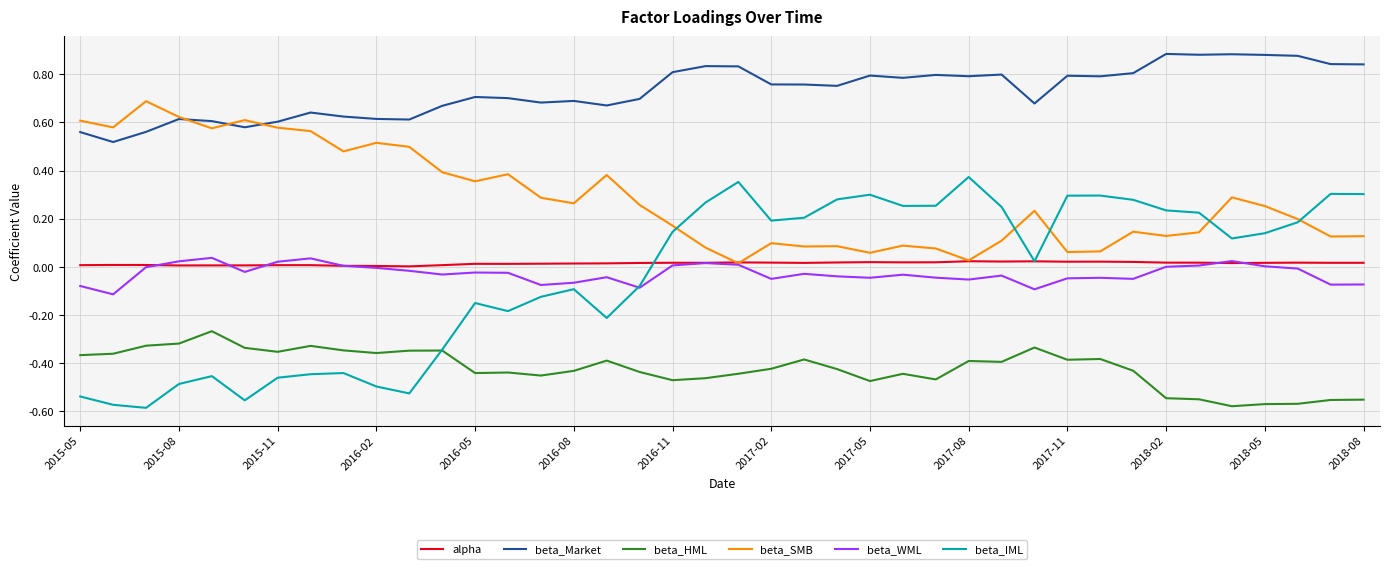

True or false: beta_Market and beta_IML cross at least once.

False